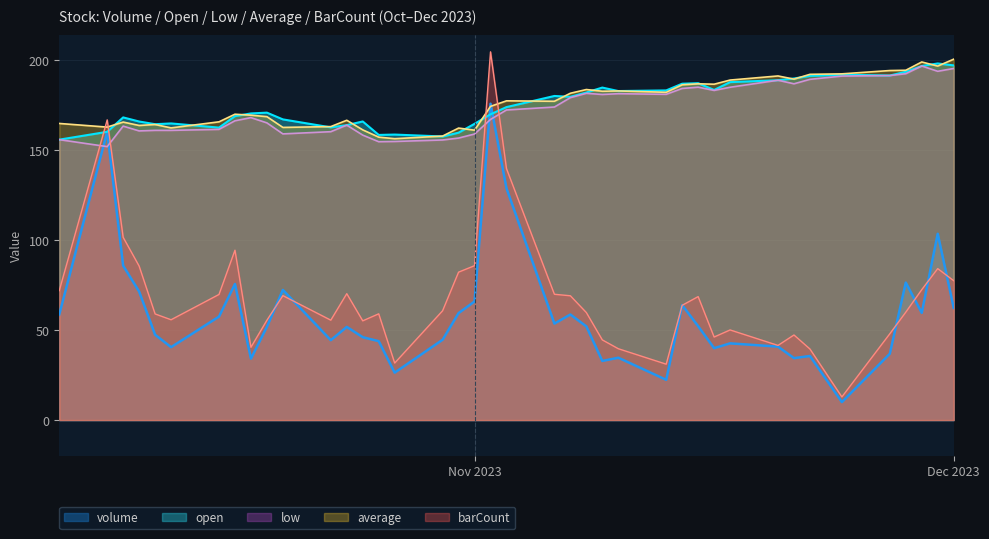

What is the value of the barCount point at the 9th from the left?

40.5